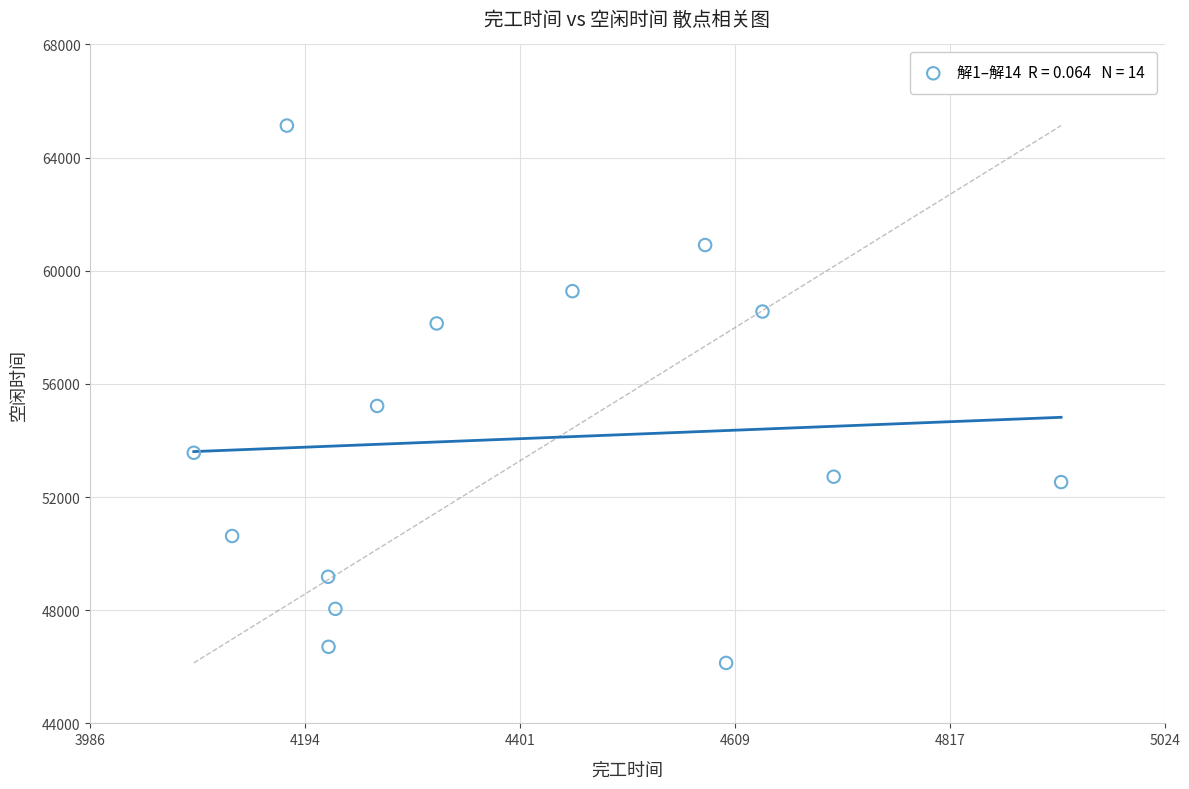

What is the range of X values (max minus min)?

838.6